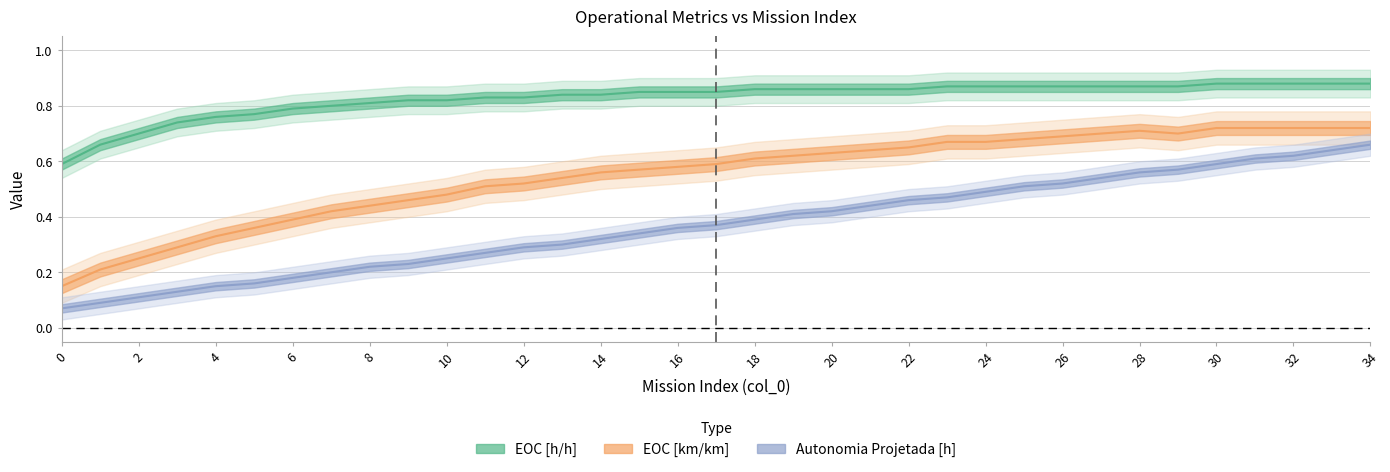

Which series has the largest total across all categories?

EOC [h/h]